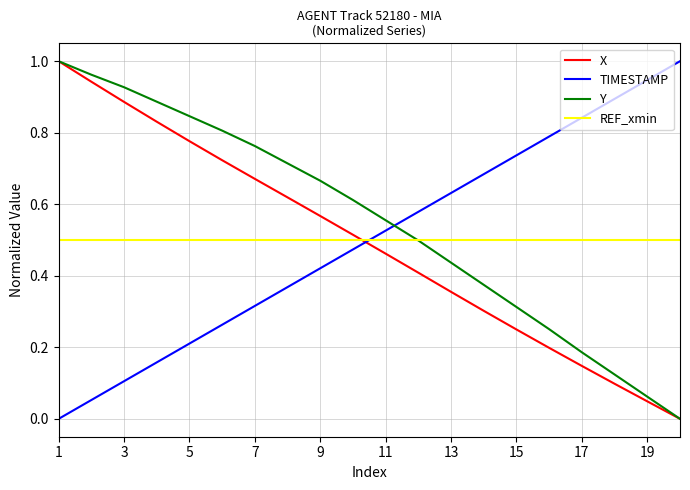

Which series has the largest total across all categories?

Y